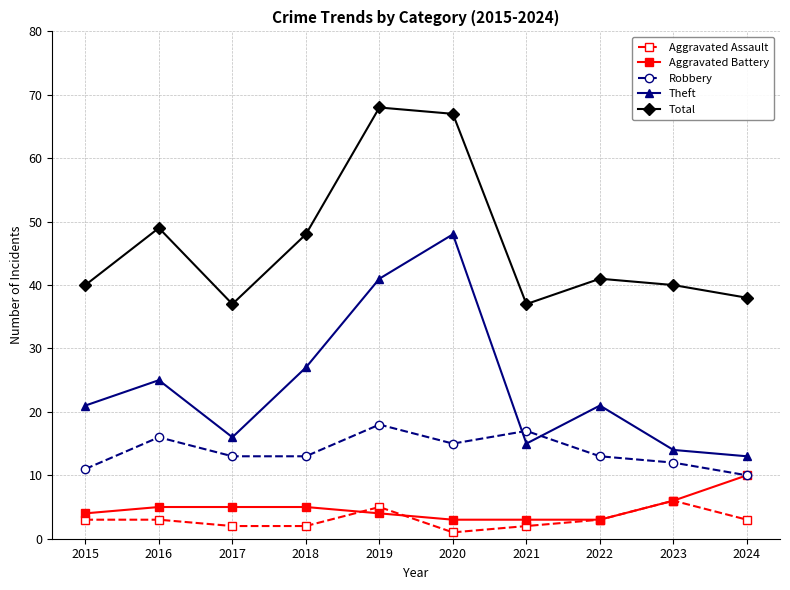

True or false: Aggravated Battery has a value of 1 at 2016.

False